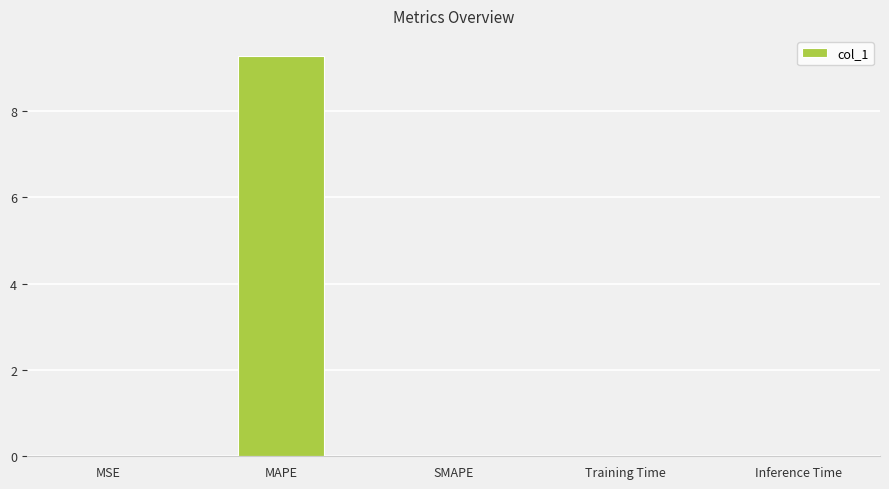

What is the sum of the values at MAPE and Training Time?

9.3